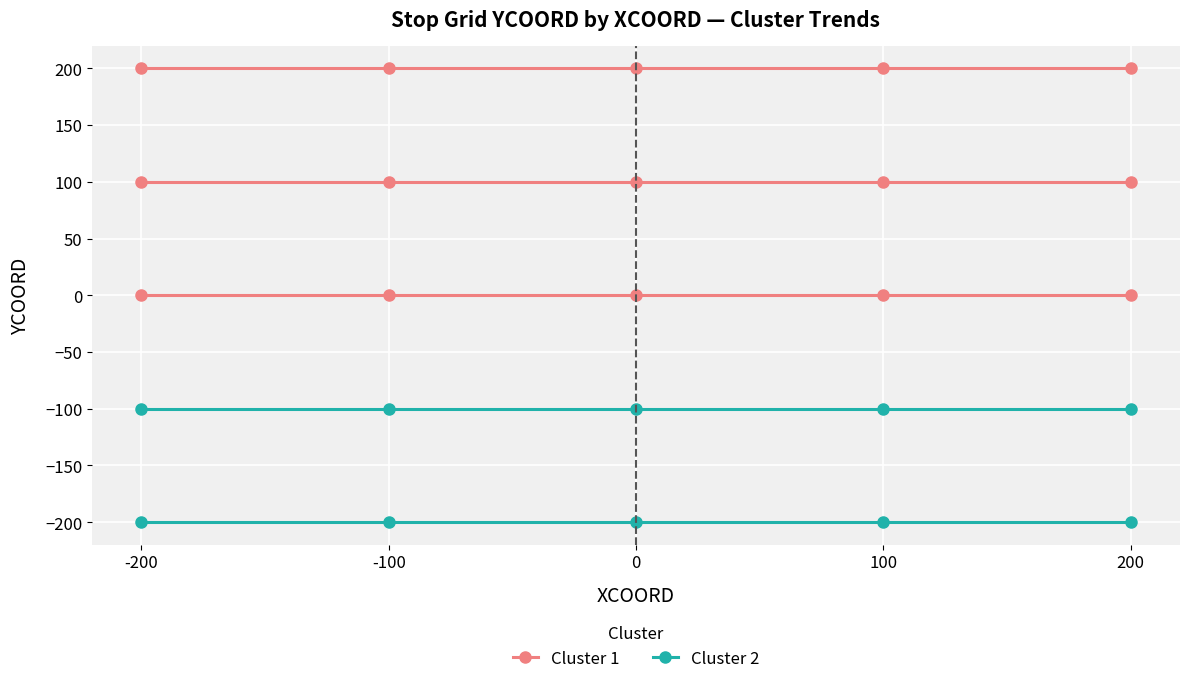

True or false: Cluster 1 and Cluster 2 intersect in this chart.

False